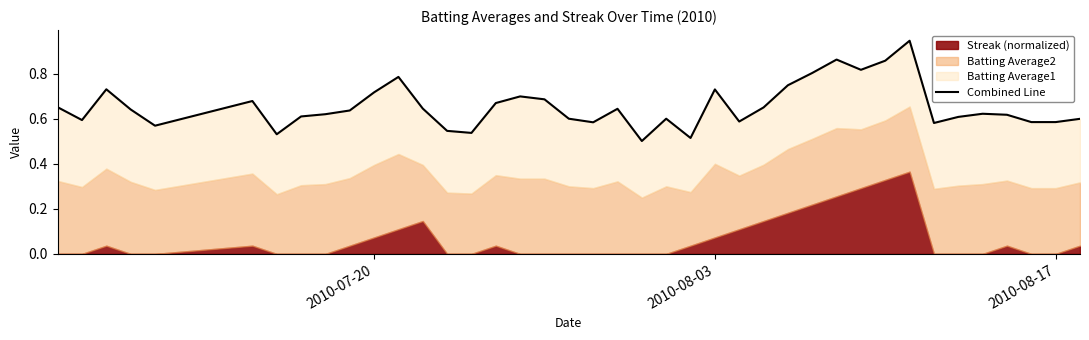

What is the difference between the maximum and minimum values?

0.4